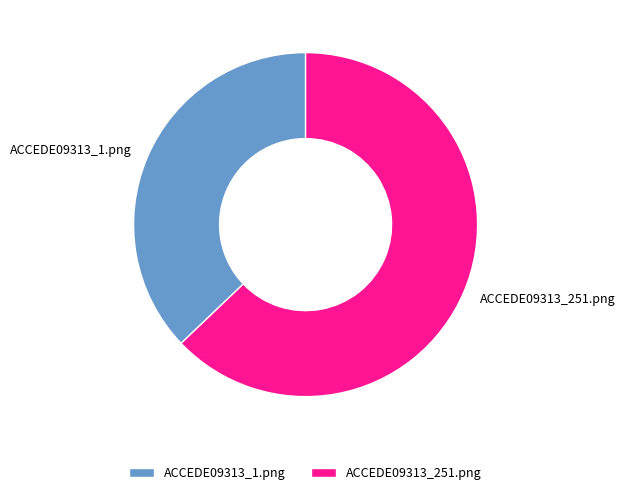

Is it true that ACCEDE09313_1.png is 37% of the pie?

True